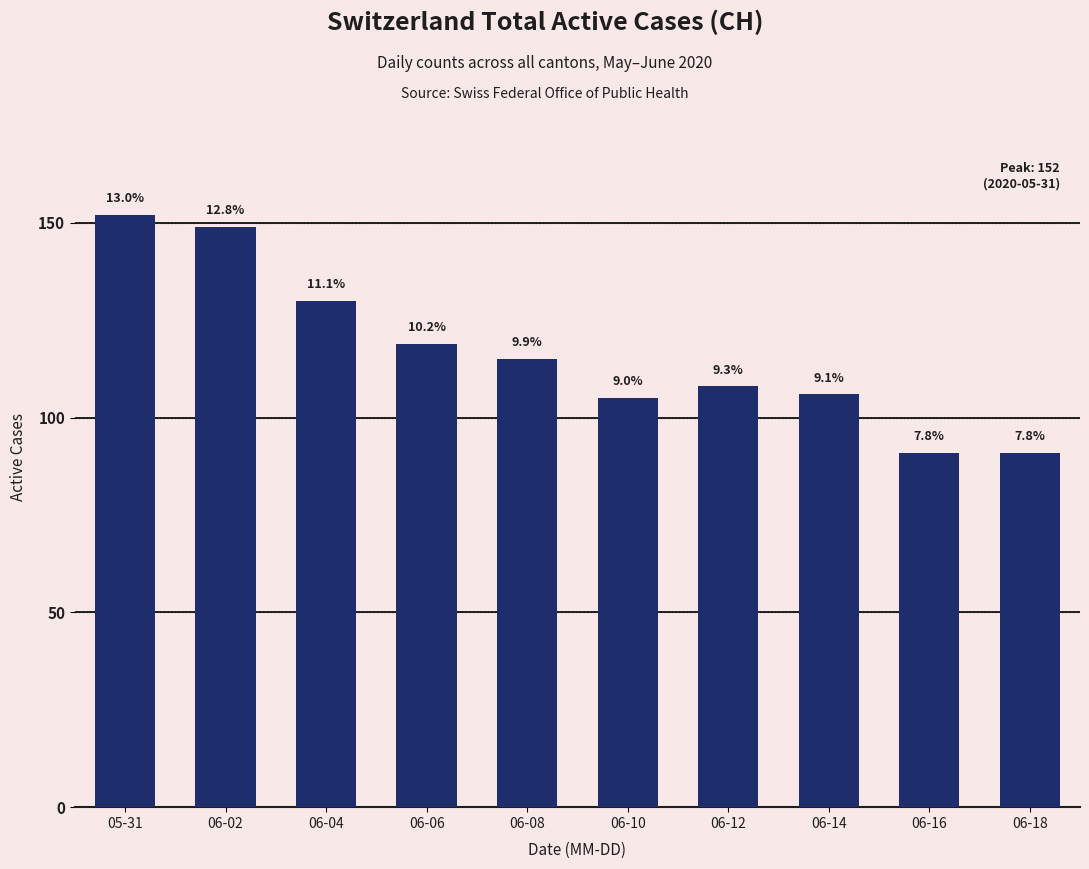

At which label does the data first exceed 115?

05-31